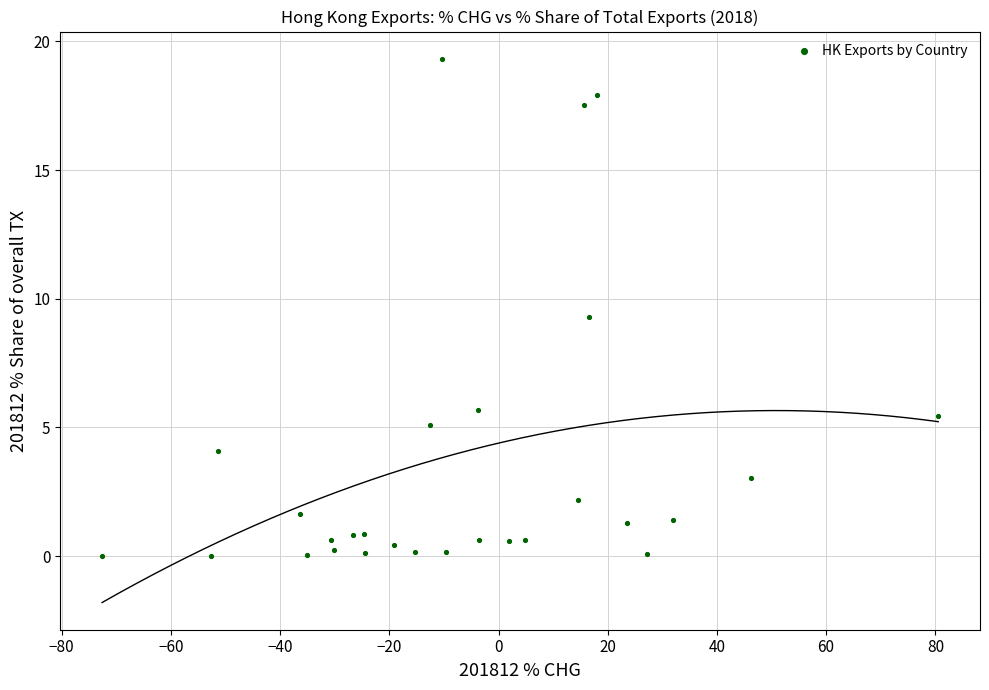

What is the range of X values (max minus min)?

153.1